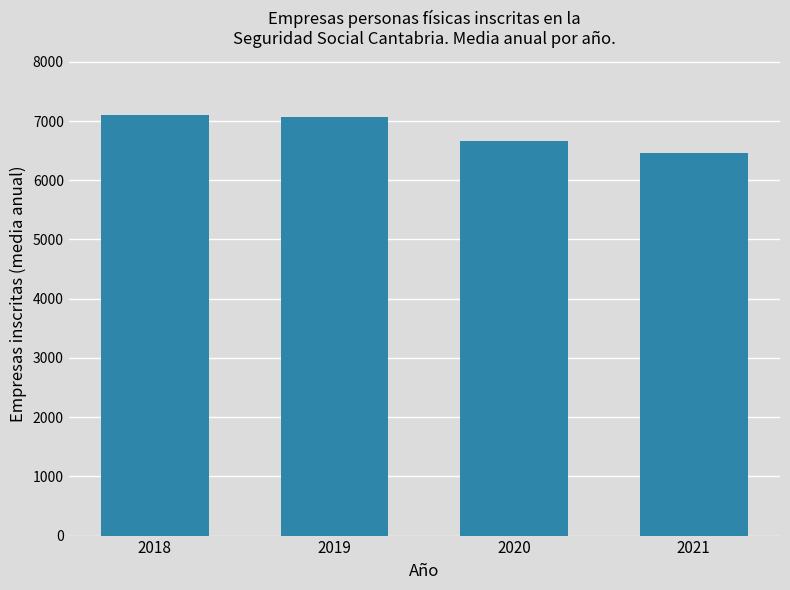

Count the number of values greater than 7060.

2